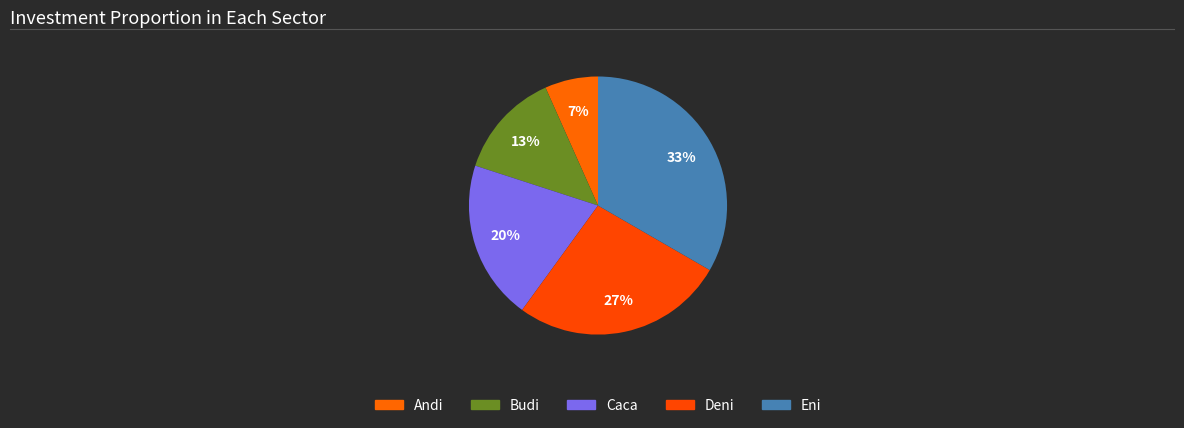

Which category has the biggest portion of the pie?

Eni